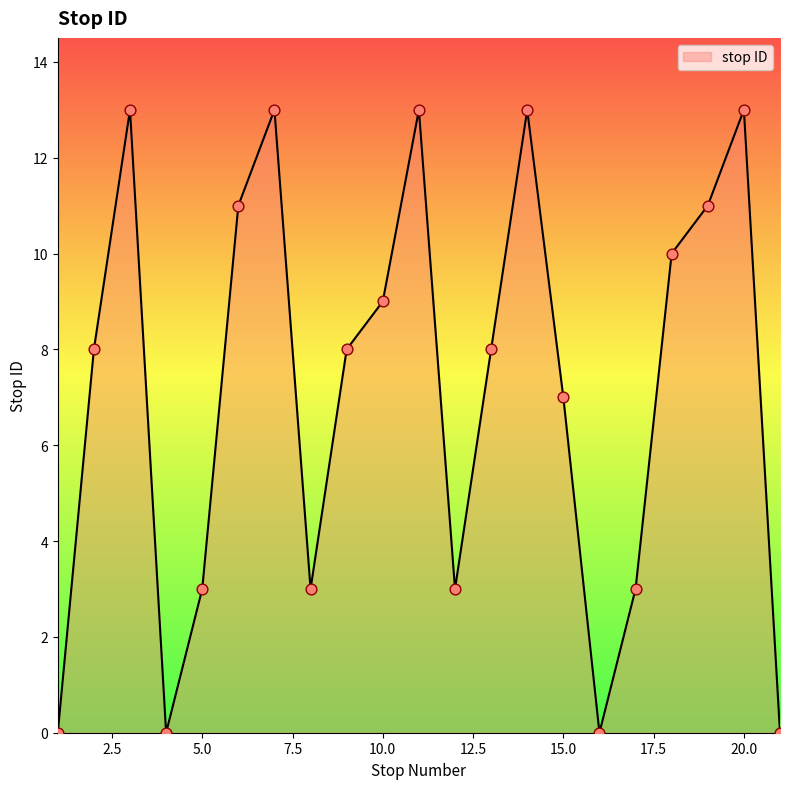

What is the difference between the maximum and minimum values?

13